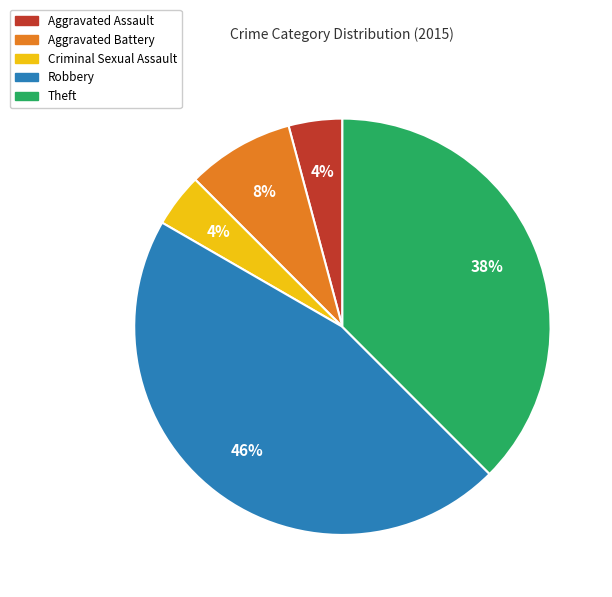

Is there a majority slice in this chart?

No